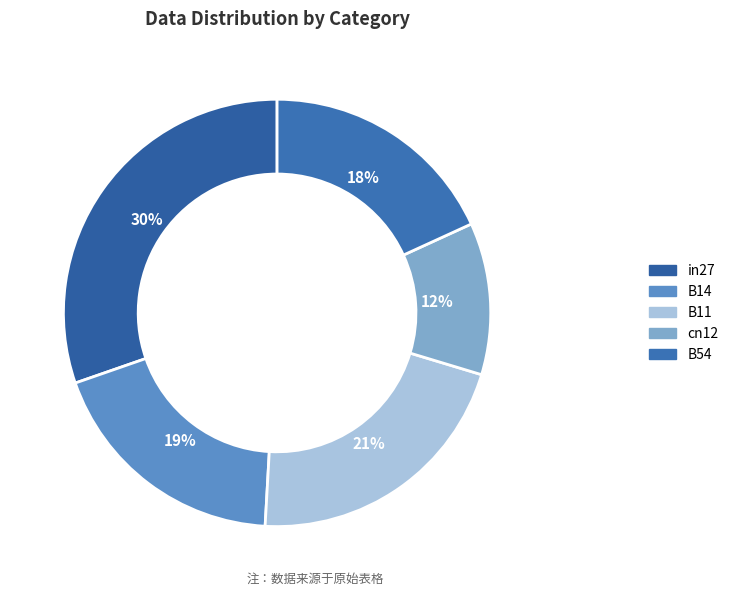

Which slice is the largest?

in27